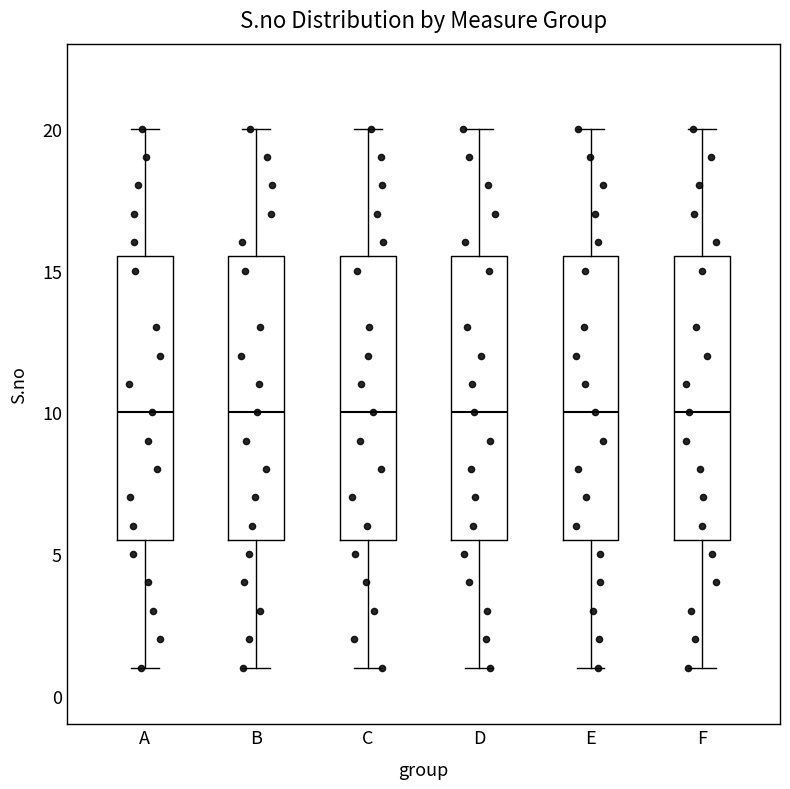

Reading left to right, read every box against the y-axis: the position of its median line, the range the box covers, and the ends of its whiskers. The values are not printed on the chart, so give them approximately, as read against the axis.

A: median 10.0, box 5.5 to 15.5, whiskers 1.0 to 20.0
B: median 10.0, box 5.5 to 15.5, whiskers 1.0 to 20.0
C: median 10.0, box 5.5 to 15.5, whiskers 1.0 to 20.0
D: median 10.0, box 5.5 to 15.5, whiskers 1.0 to 20.0
E: median 10.0, box 5.5 to 15.5, whiskers 1.0 to 20.0
F: median 10.0, box 5.5 to 15.5, whiskers 1.0 to 20.0